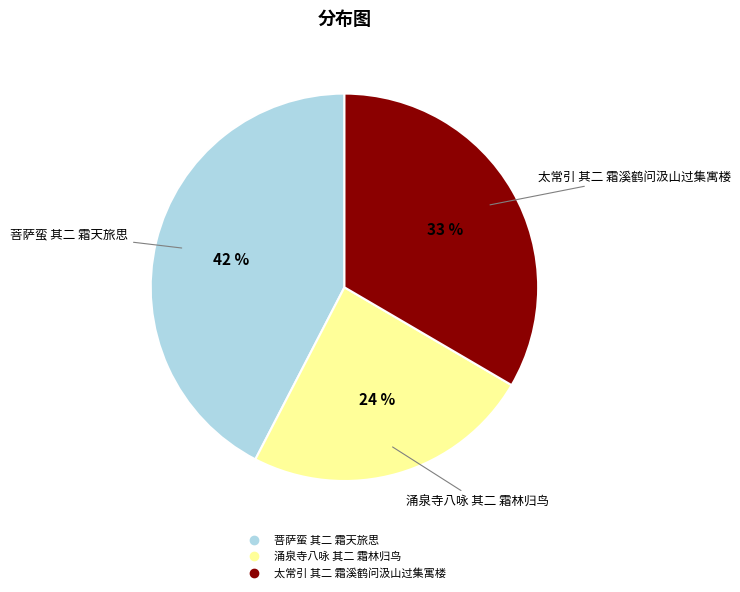

True or false: 涌泉寺八咏 其二 霜林归鸟 accounts for 13% of the total.

False